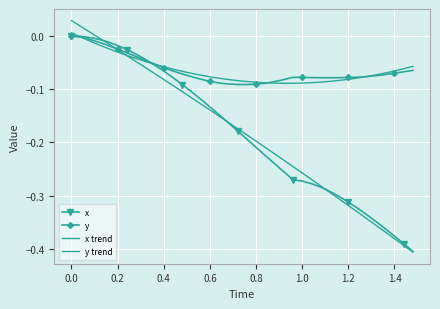

Which series changed the most between 0.2 and 0.4?

y